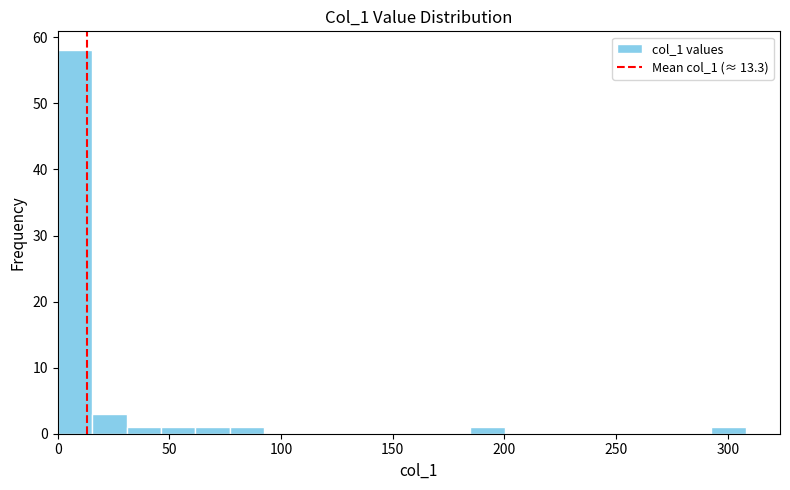

Around what value on the x-axis is the tallest bar? Give the approximate position of its centre, as read against the axis.

10